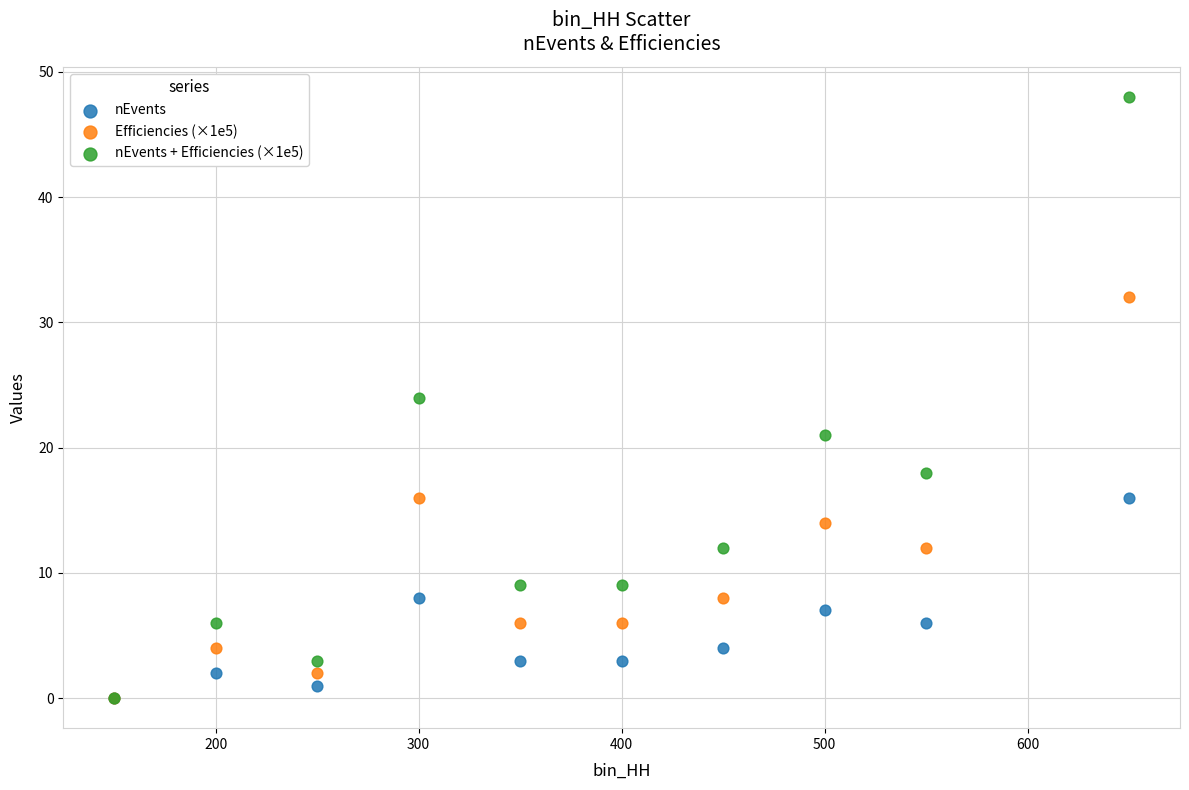

Which series contains the highest Y value?

nEvents + Efficiencies (×1e5)